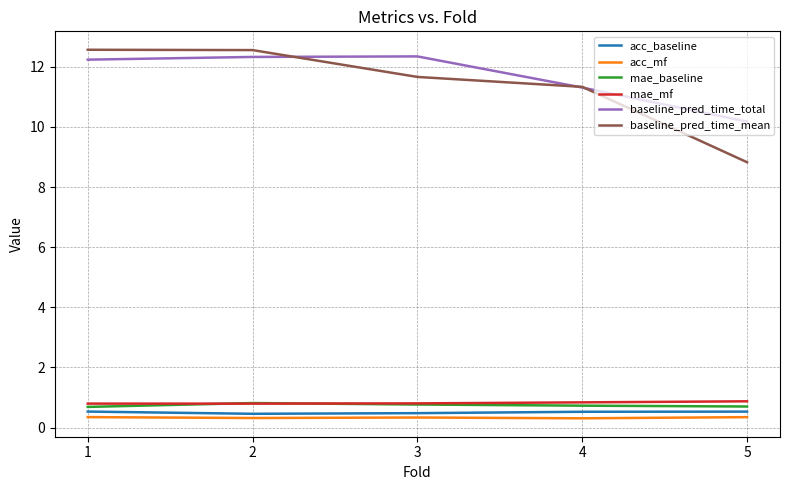

What is the sum of all acc_baseline values?

2.5